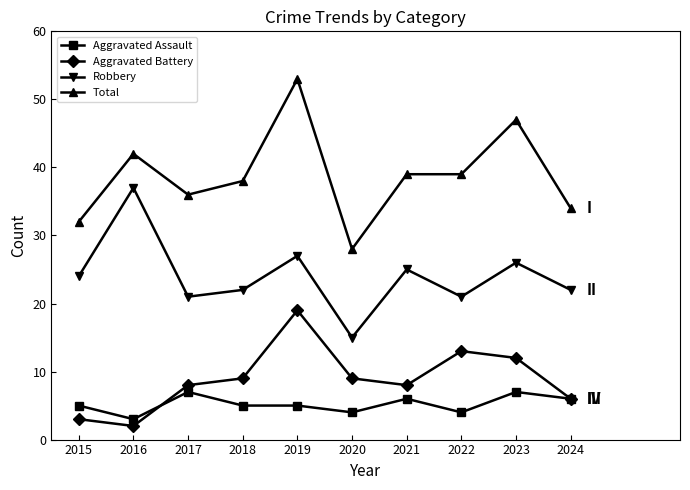

What value does the Aggravated Battery series have at 2017, to the nearest 5?

10